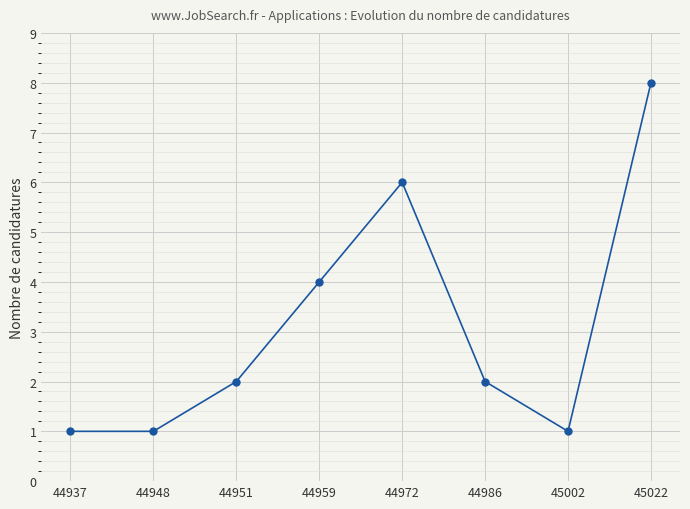

What is the sum of all values?

25